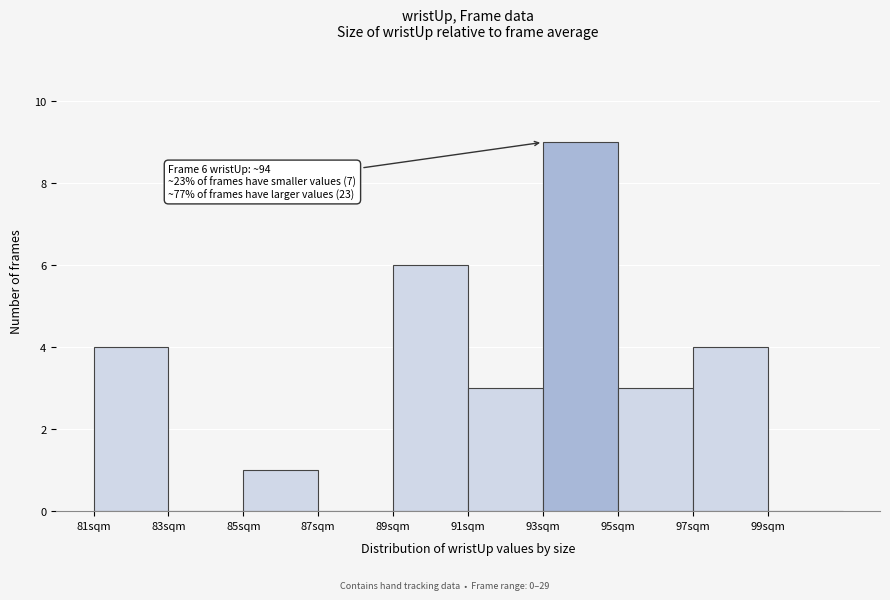

Which range on the x-axis has the tallest bar?

93 to 95